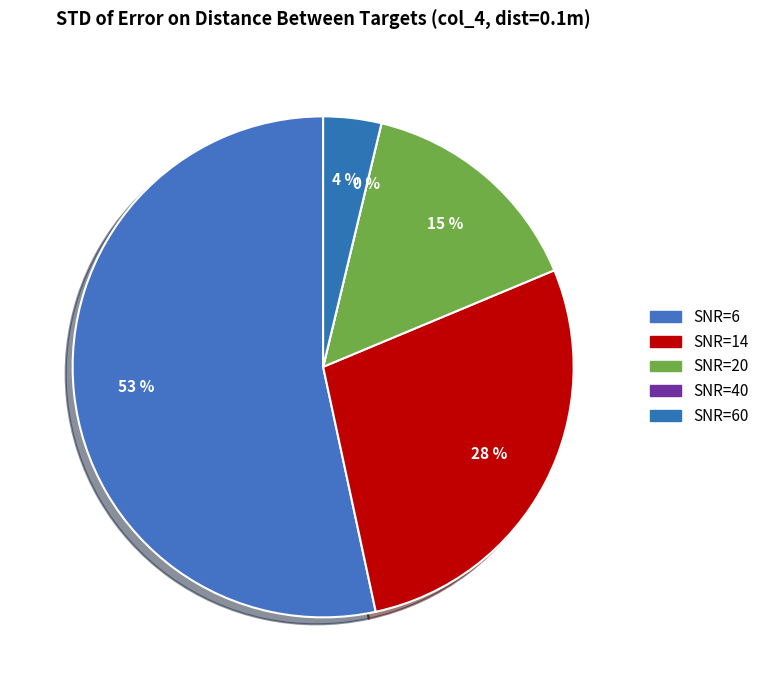

To the nearest percent, what is the difference between the SNR=20 and SNR=40 slice percentages?

15%